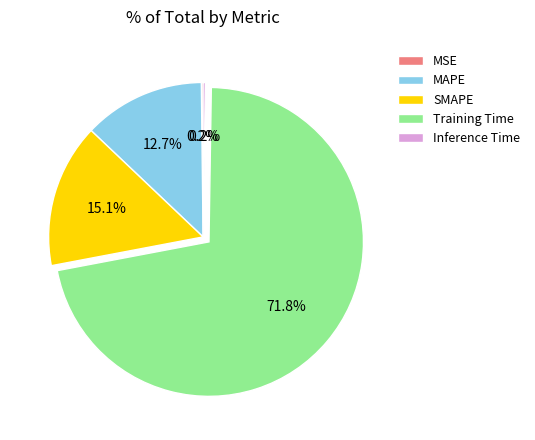

Which slice represents more than half of the pie?

Training Time